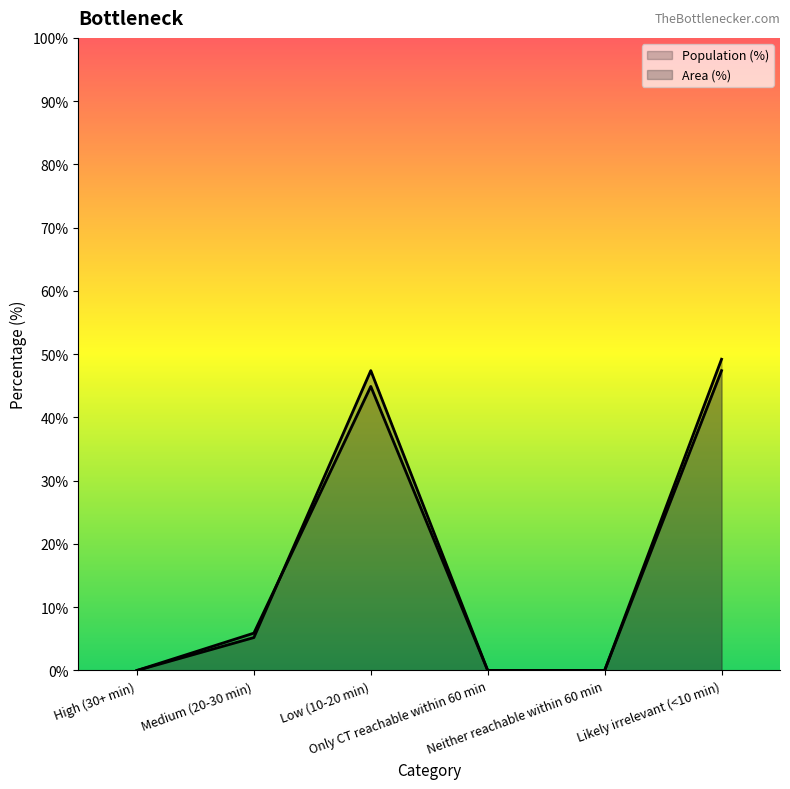

Reading left to right, extract all data points from this chart.

Population (%): 0.0	5.9	44.9	0.0	0.0	49.2
Area (%): 0.0	5.2	47.4	0.0	0.0	47.4